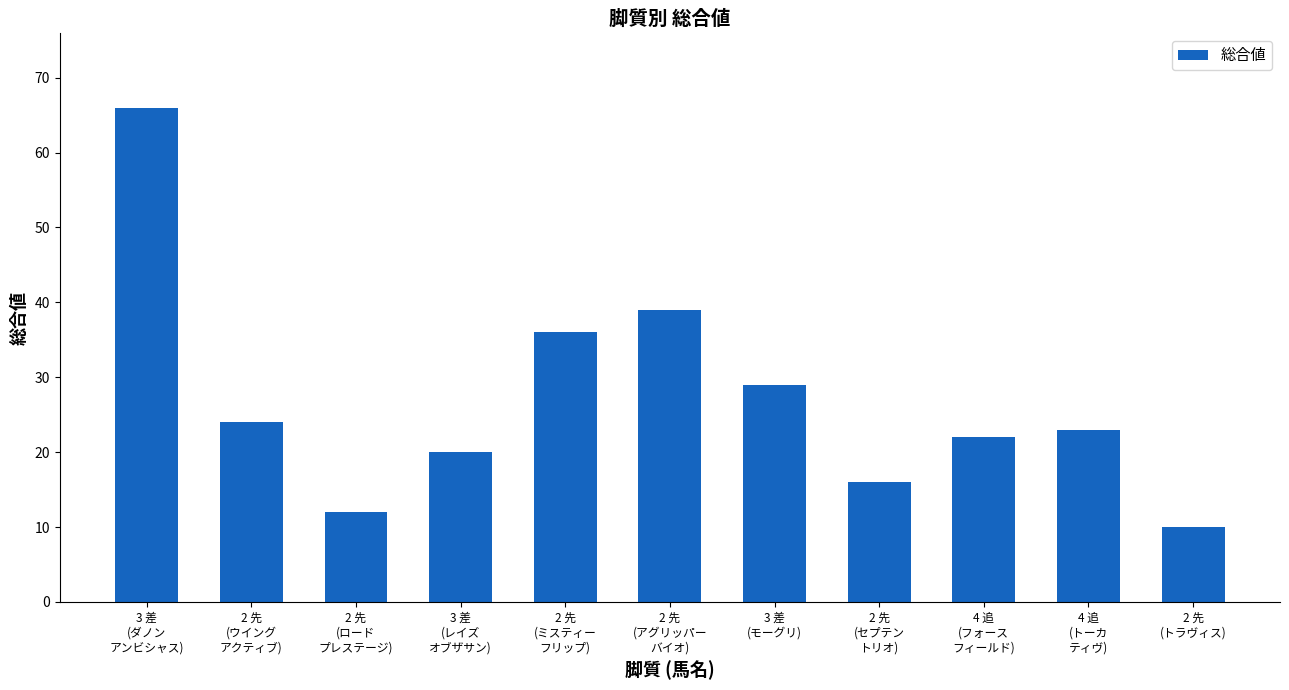

What is the value of the 2nd bar from the left?

24